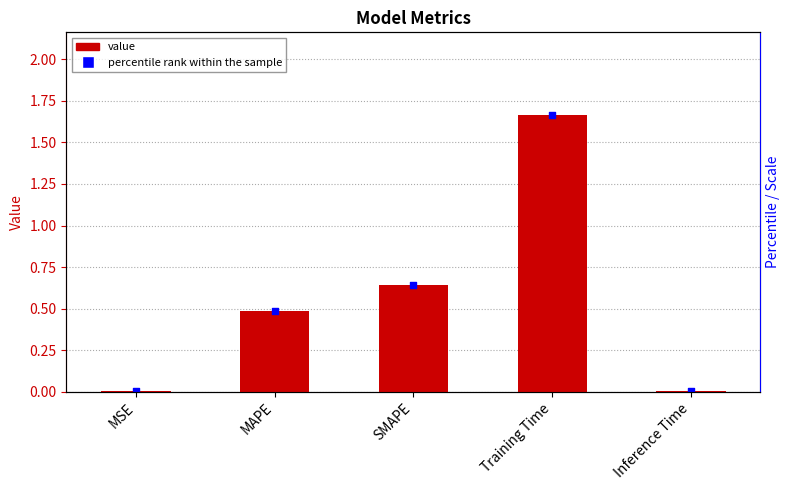

What is the change in value from Training Time to Inference Time?

-1.7